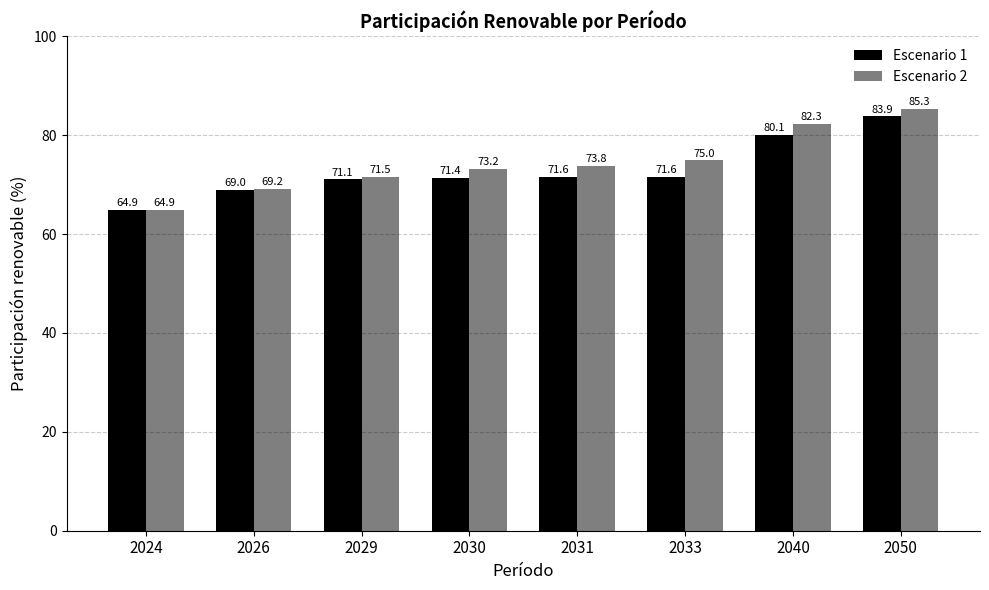

Does the chart contain stacked bars?

No